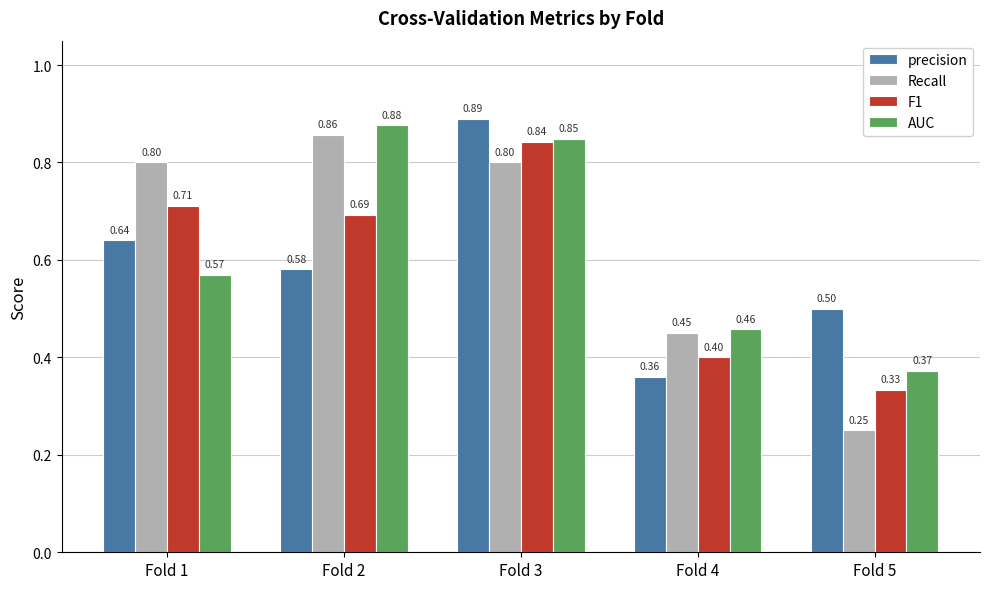

Which series has the widest spread of values?

Recall